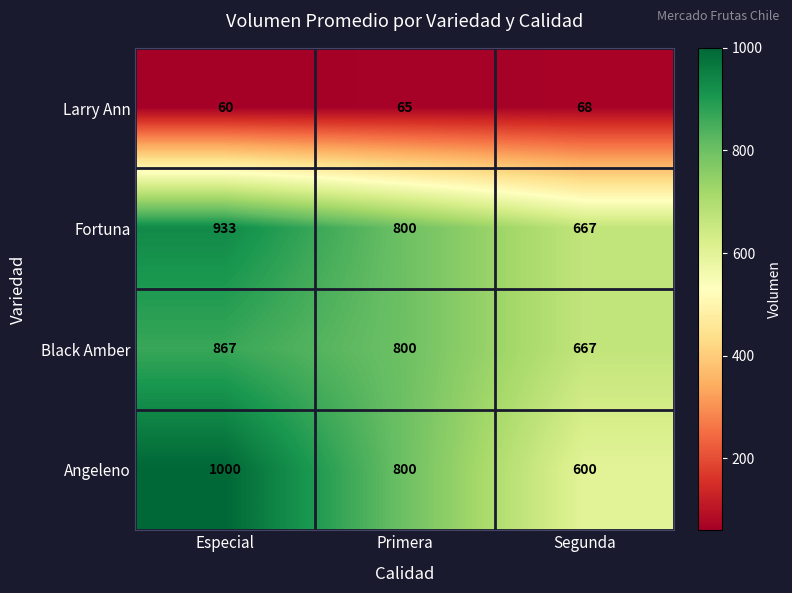

Is it true that Angeleno equals 1088 at Primera?

False